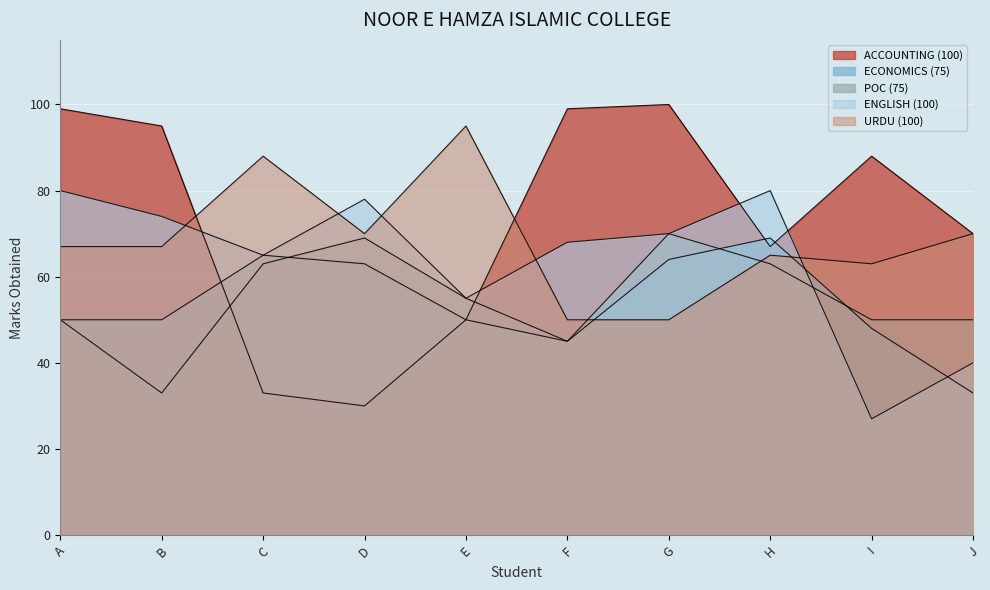

The ECONOMICS (75) series shows 33 at J. True or false?

True